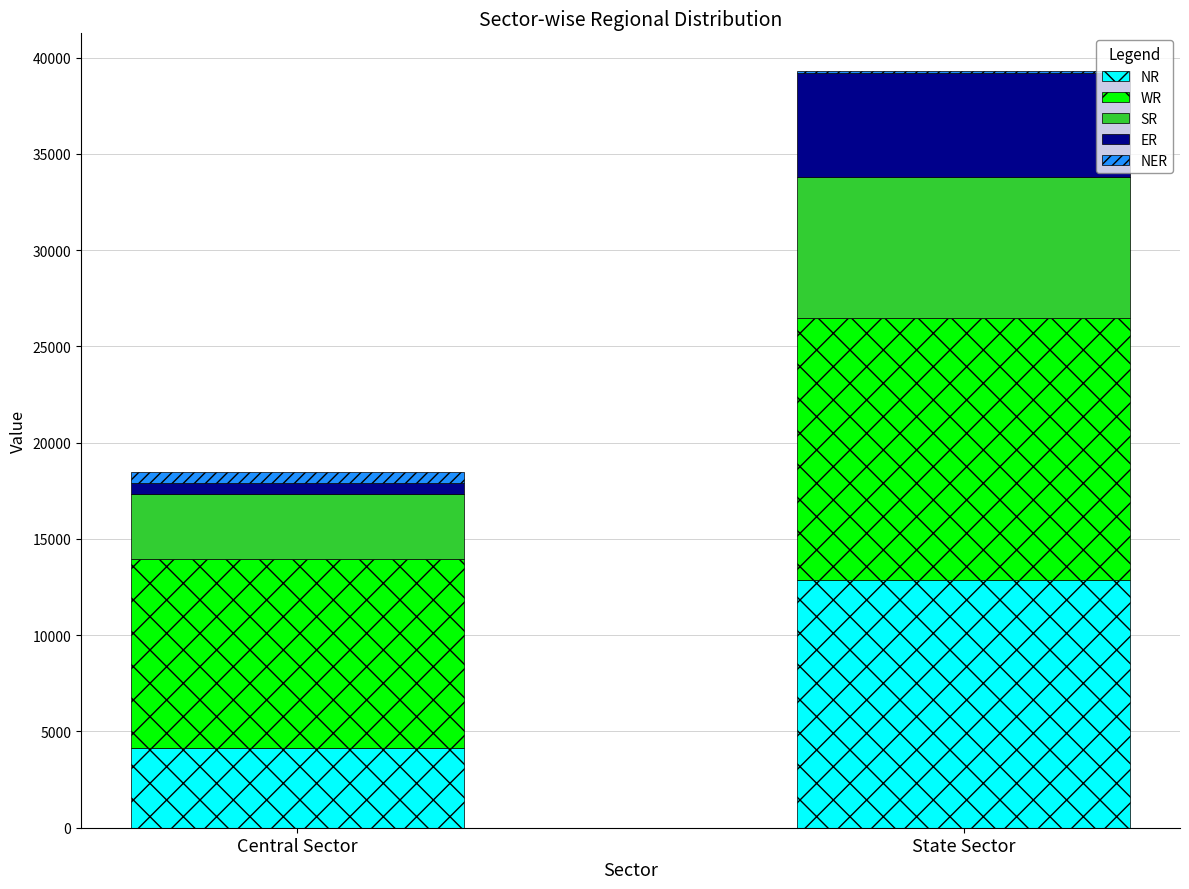

At which category is the sum across all series the highest?

State Sector